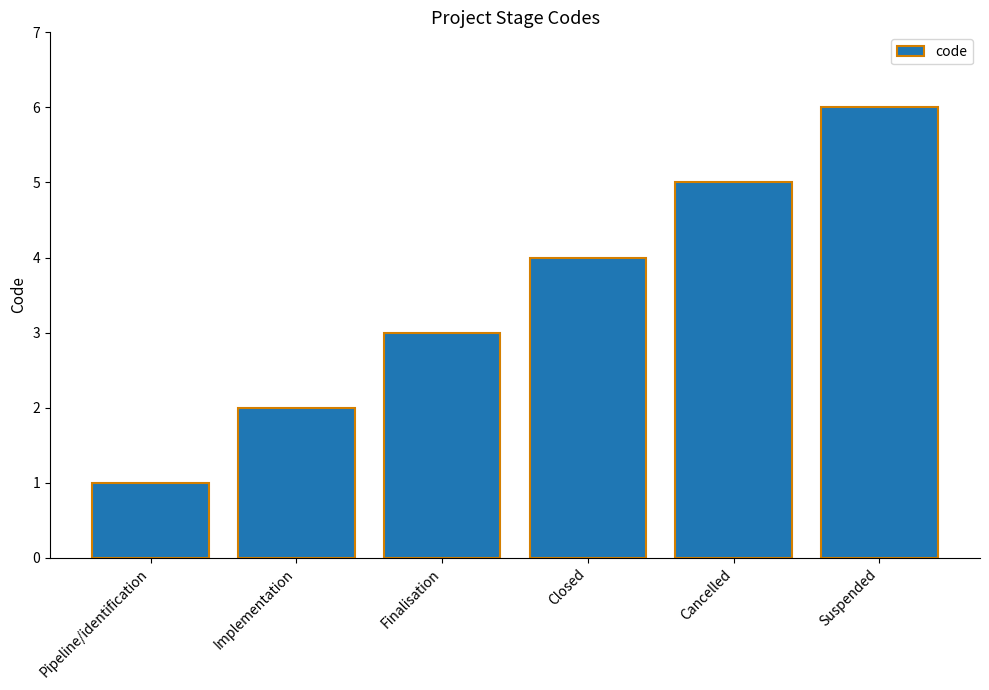

Reading left to right, list all the values displayed in this chart.

1	2	3	4	5	6